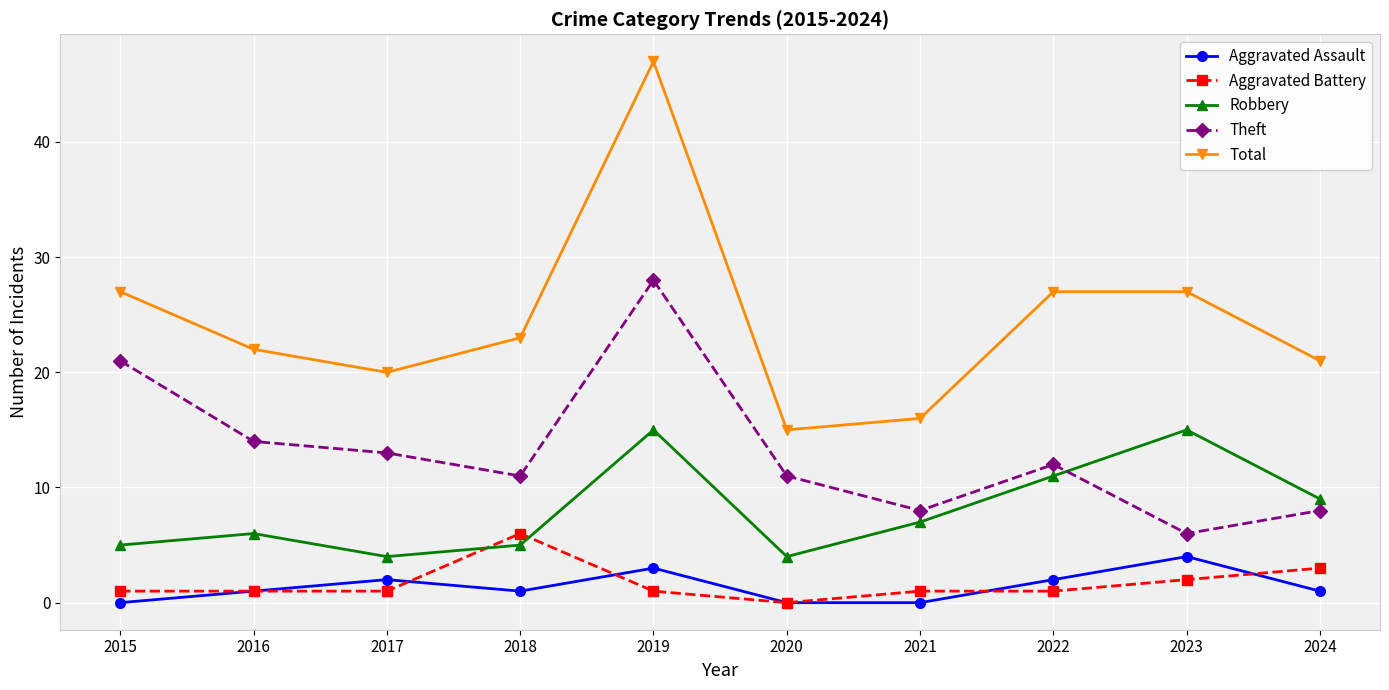

The value of Total at 2020 is 15. True or false?

True